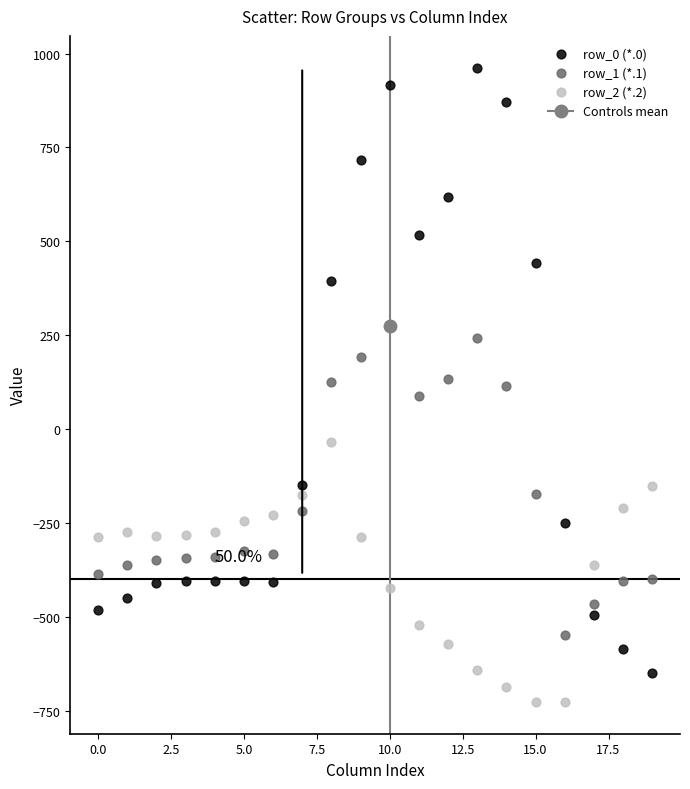

Which series has the widest spread of Y values?

row_0 (*.0)